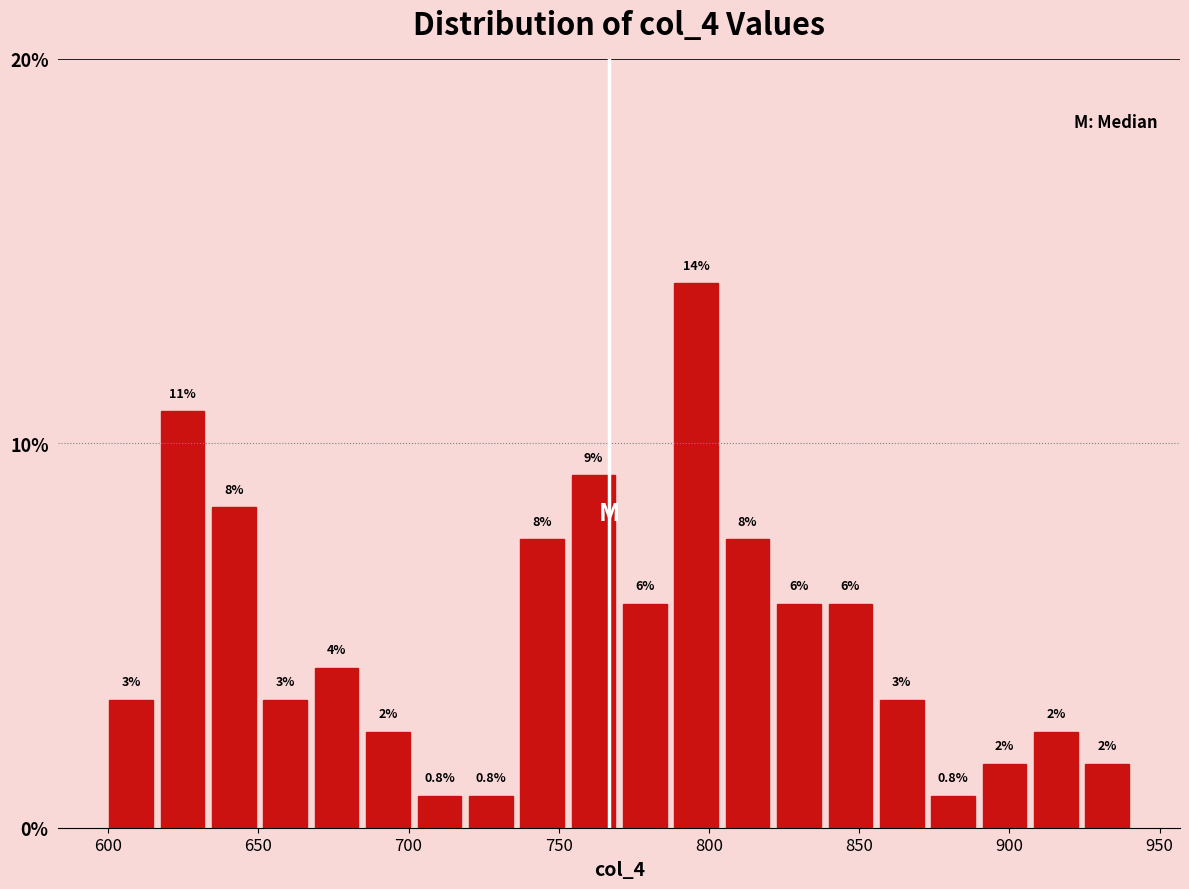

Read against the x-axis, roughly where is the centre of the tallest bar?

795